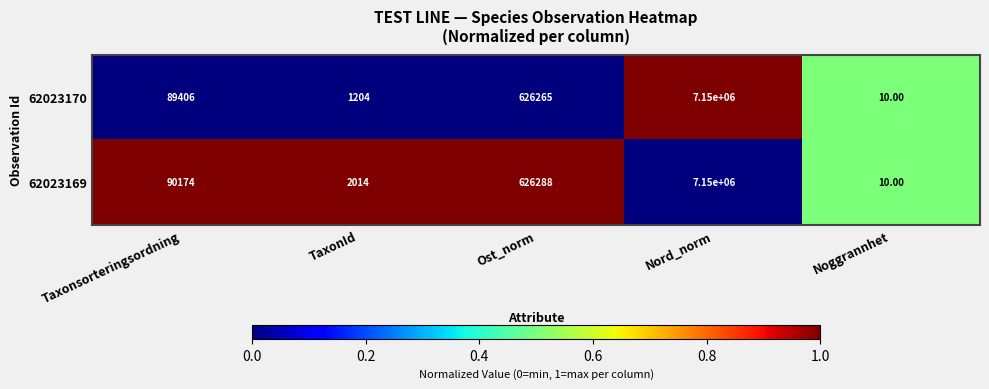

At which category is the sum across all series the highest?

Nord_norm